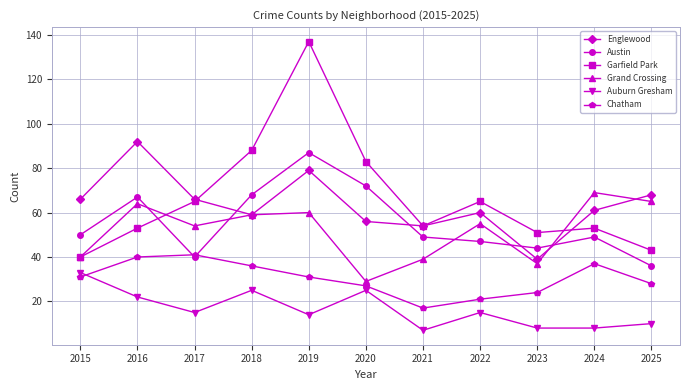

True or false: Grand Crossing and Auburn Gresham cross at least once.

False